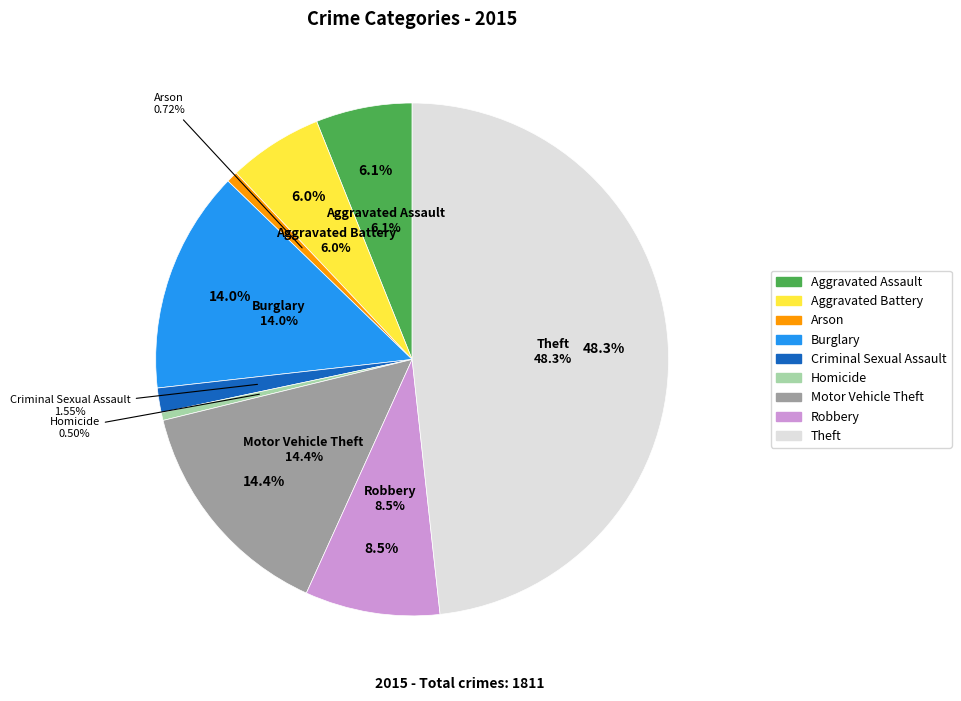

What is the change in value from Aggravated Battery to Criminal Sexual Assault?

-80